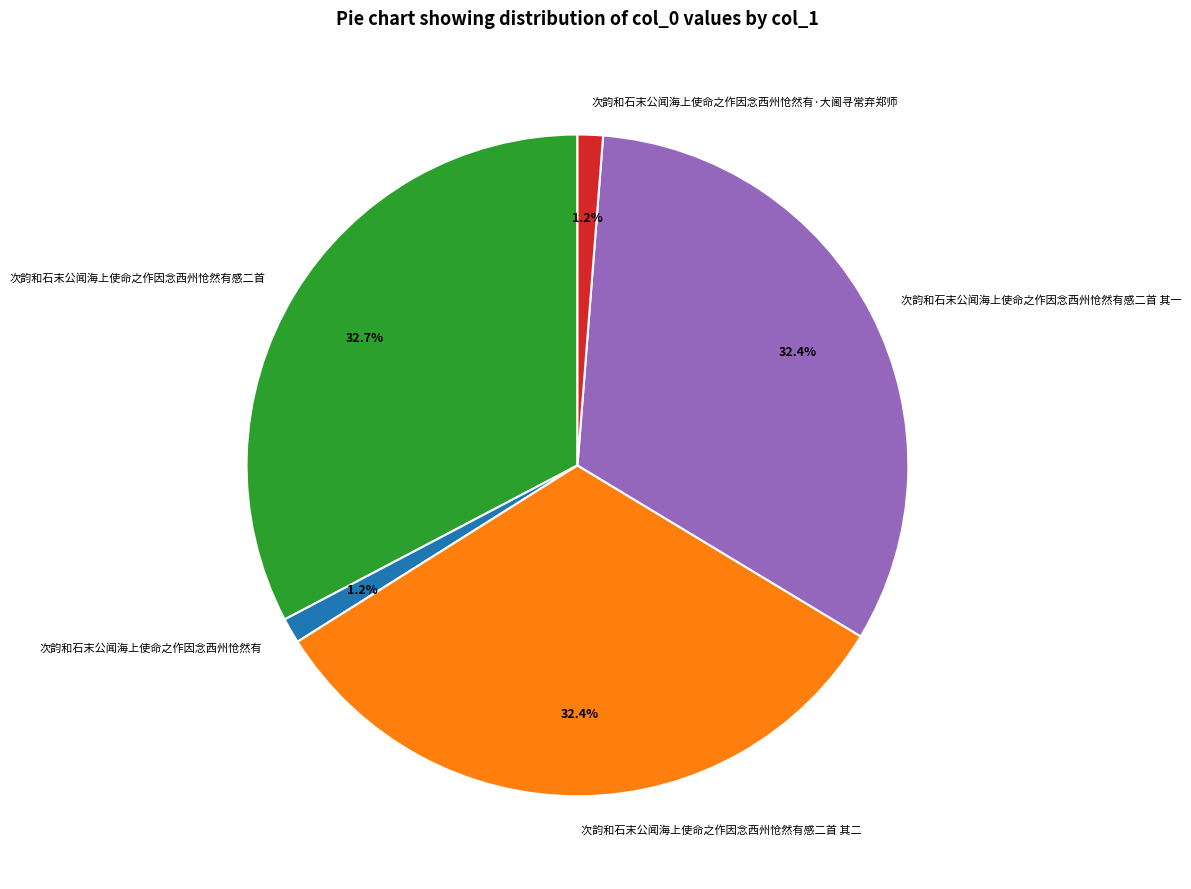

Is there any slice that represents more than half of the pie?

No